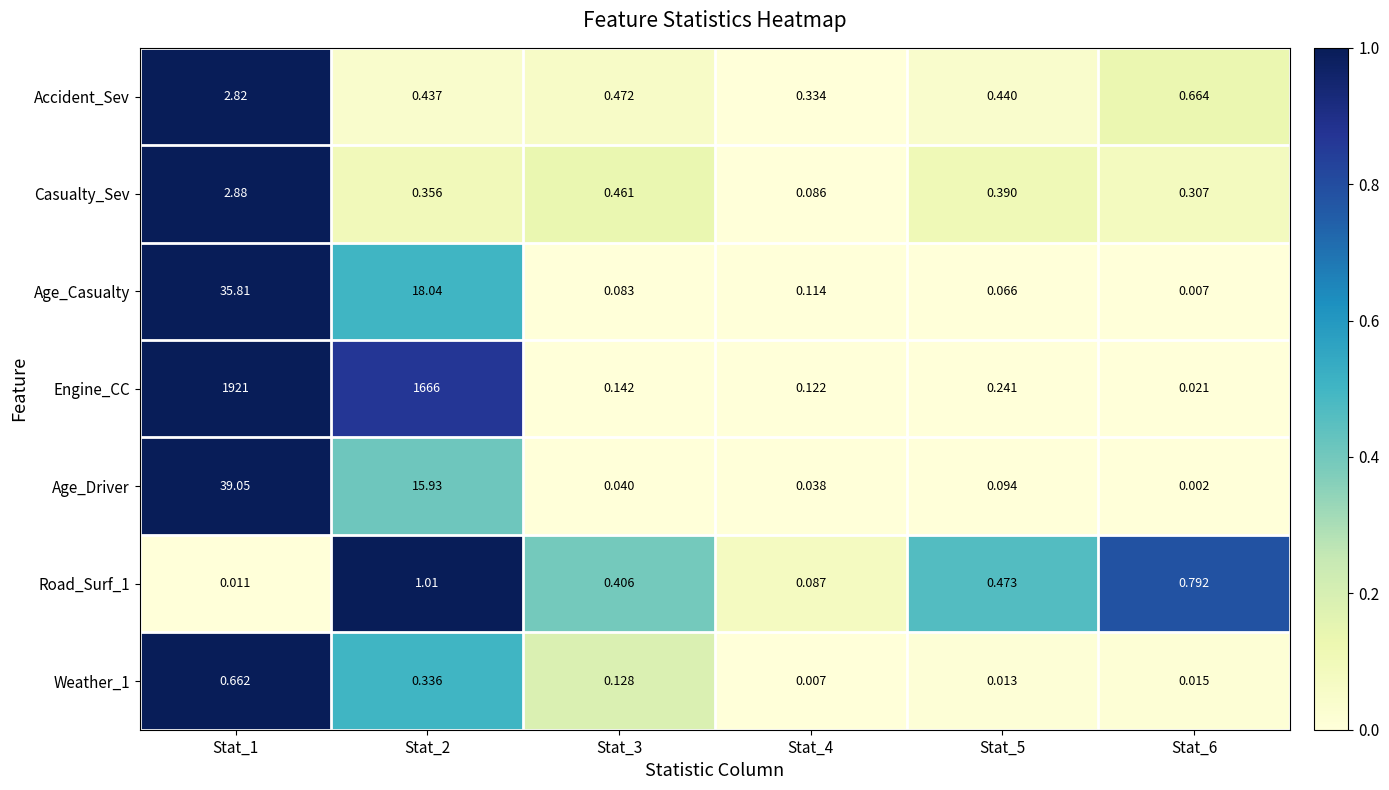

Which series has the largest total across all categories?

Engine_CC